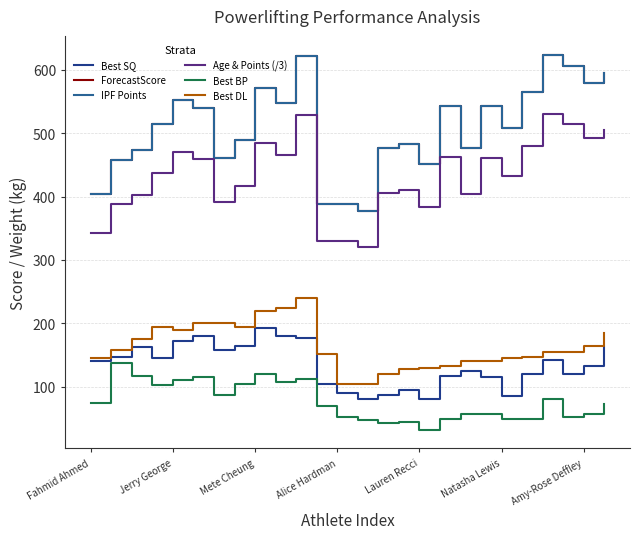

What is the greatest value displayed?

623.8